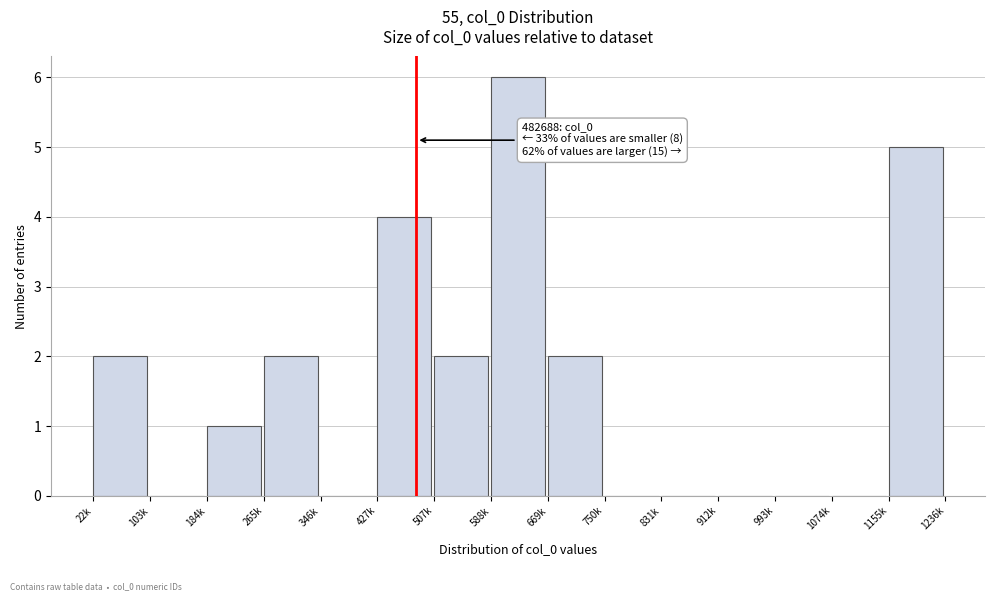

Reading left to right, list all the values displayed in this chart.

22k=2	103k=0	184k=1	265k=2	346k=0	427k=4	507k=2	588k=6	669k=2	750k=0	831k=0	912k=0	993k=0	1074k=0	1155k=5